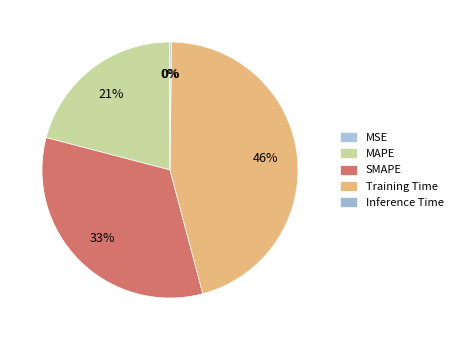

What is the total percentage of SMAPE and MAPE?

54.1%